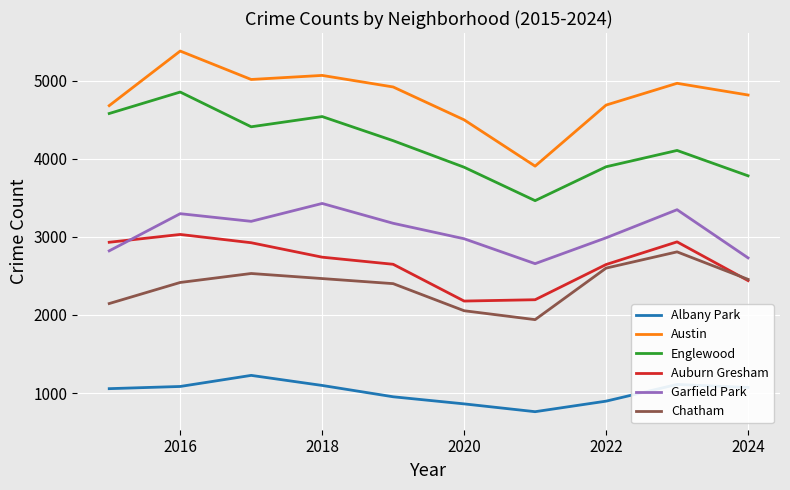

In Austin, how many points are higher than both neighbors (excluding endpoints)?

3